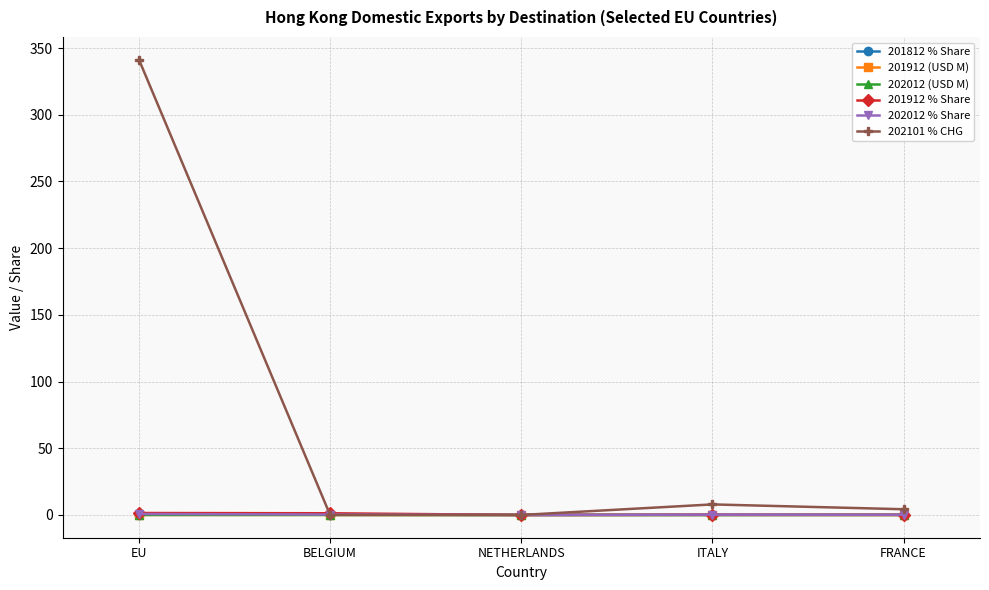

What is the label of the 1st point from the left?

EU